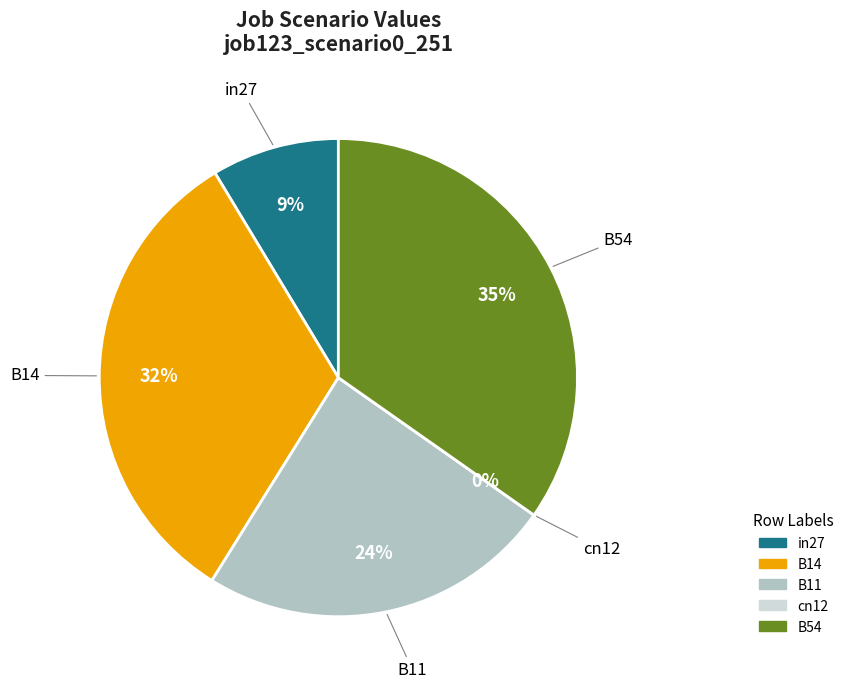

Does any single category account for the majority?

No